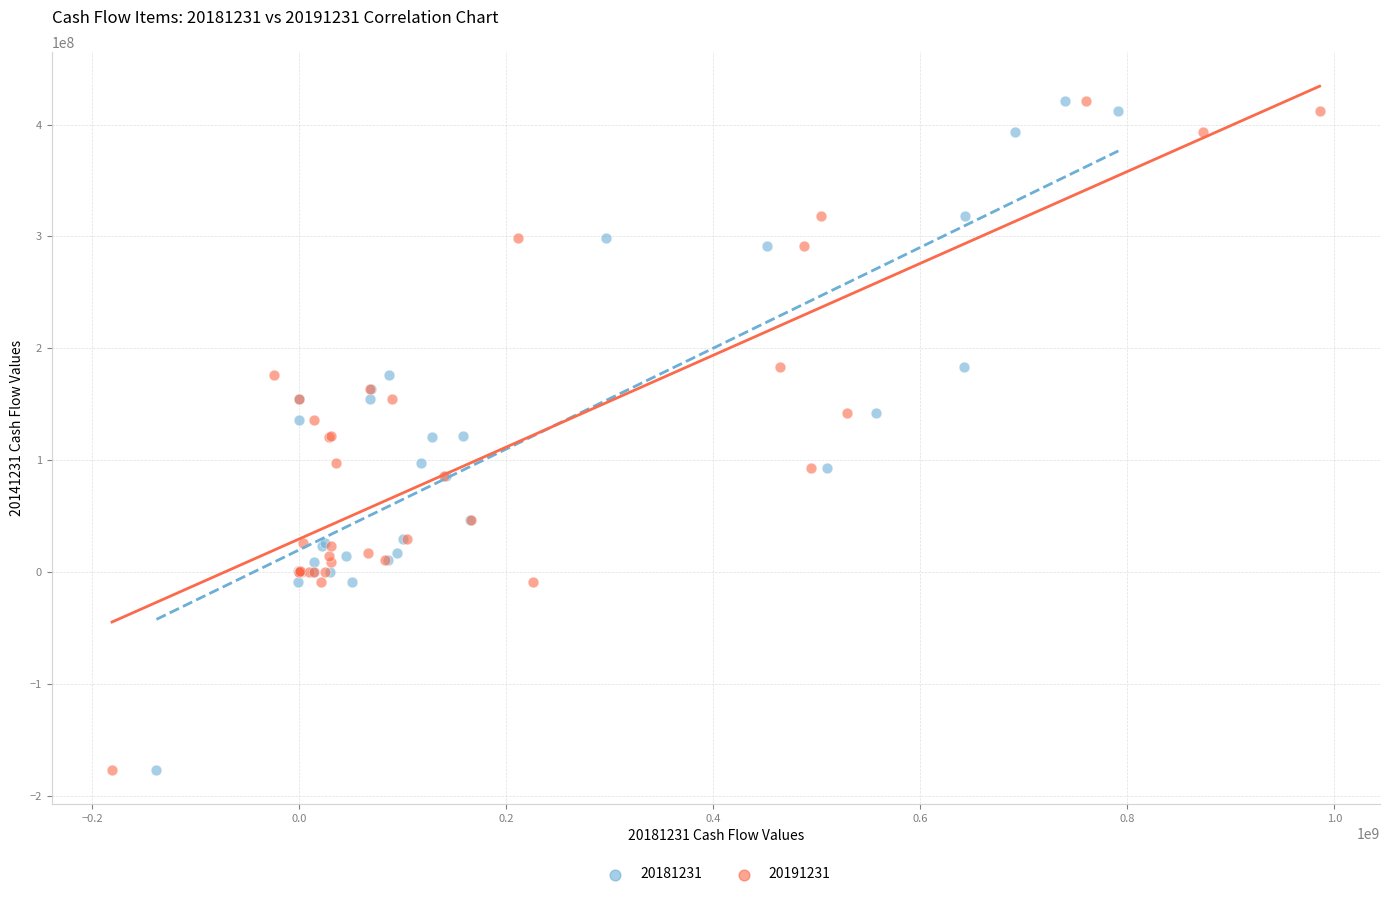

What are all the series names shown in the legend?

20181231, 20191231